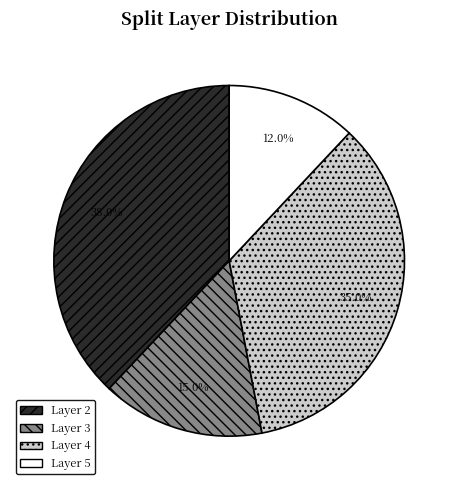

Does Layer 2 account for over 50% of the chart?

No